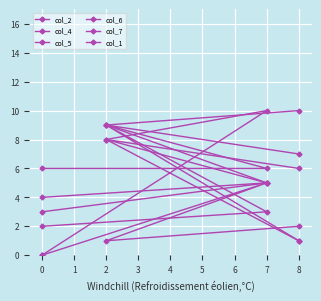

What is the maximum value for col_4?

9